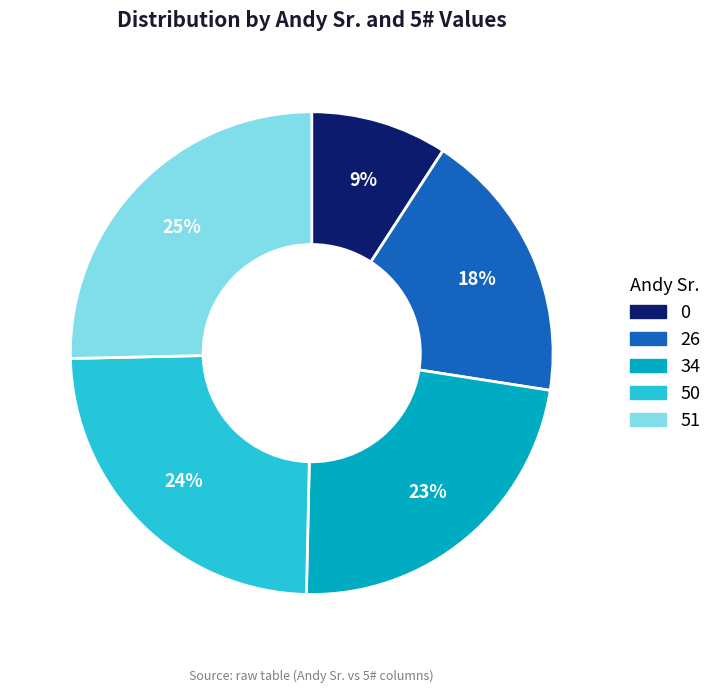

To the nearest percent, what is the average slice percentage?

20%